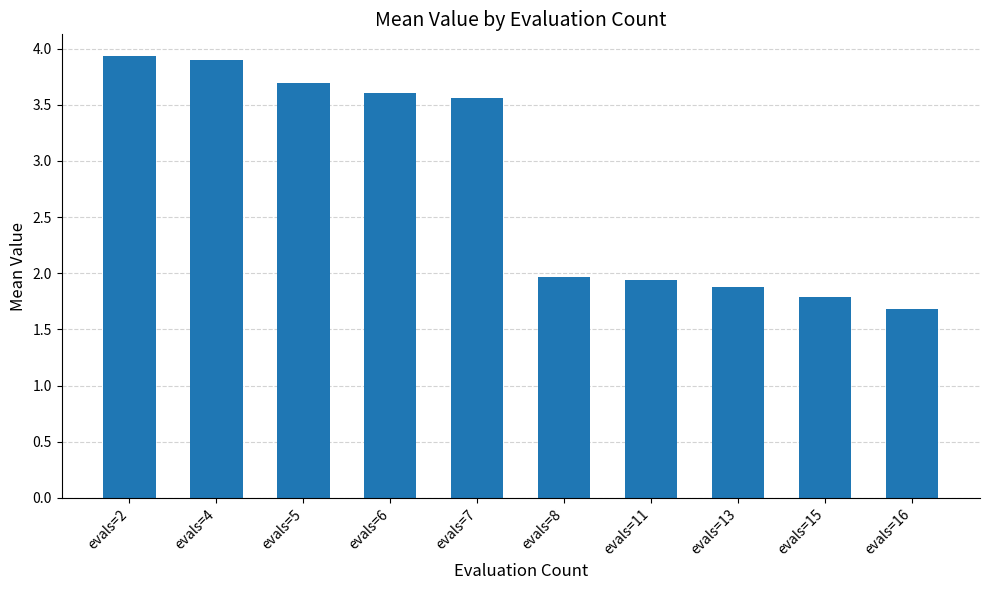

The chart shows a value of 1.8 at evals=5. True or false?

False